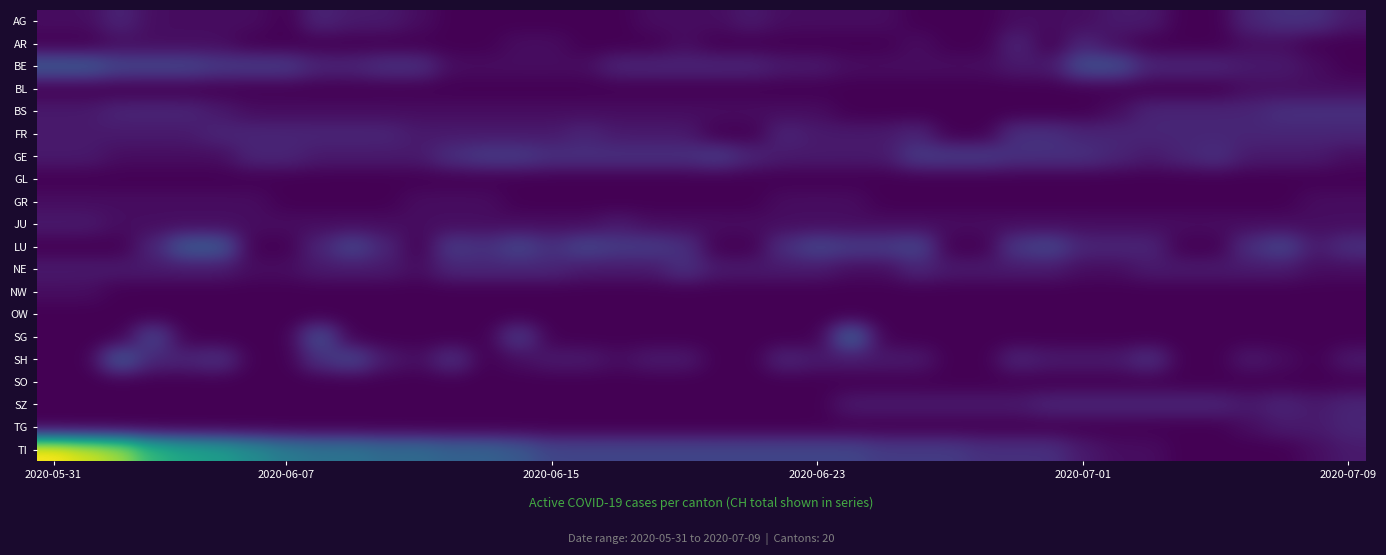

Which label corresponds to the largest value in the chart?

2020-05-31